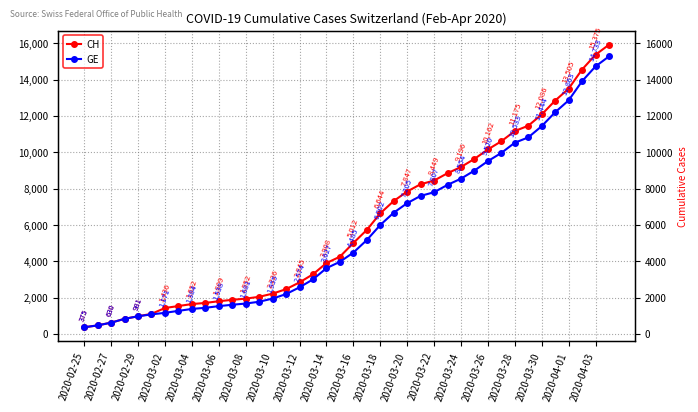

True or false: CH has more than 1 interior local peaks.

False